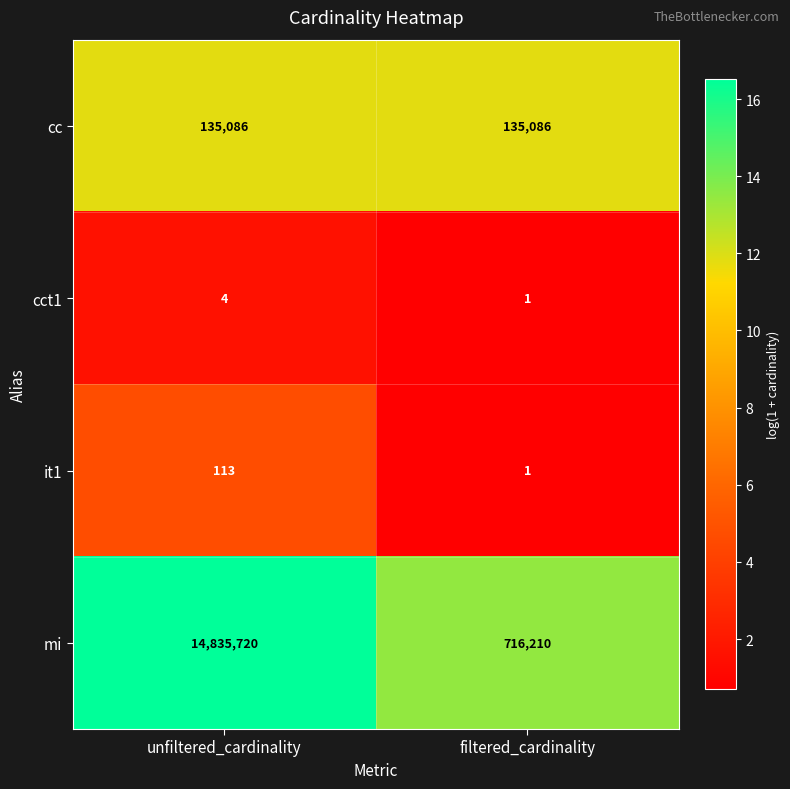

Which series has the widest spread of values?

mi